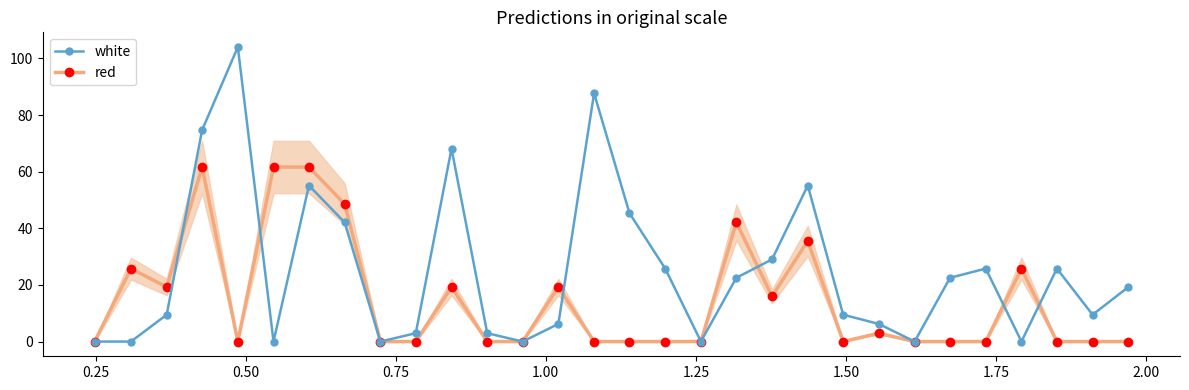

What are all the series names shown in the legend?

white, red